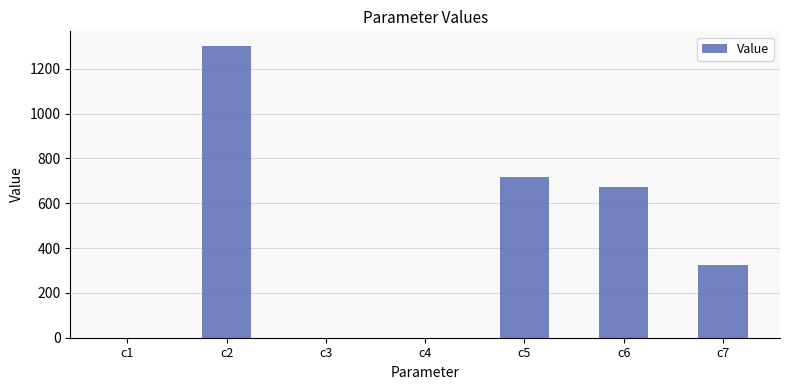

Is it true that the value at c6 is 1150.2?

False